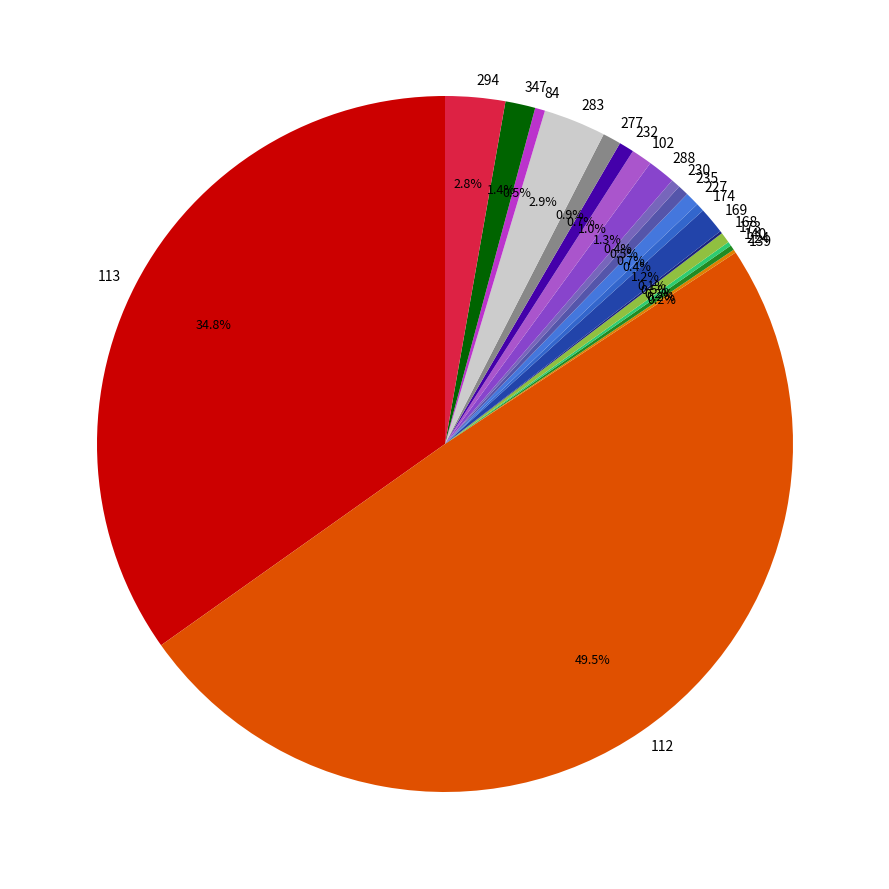

Which category has the biggest portion of the pie?

112